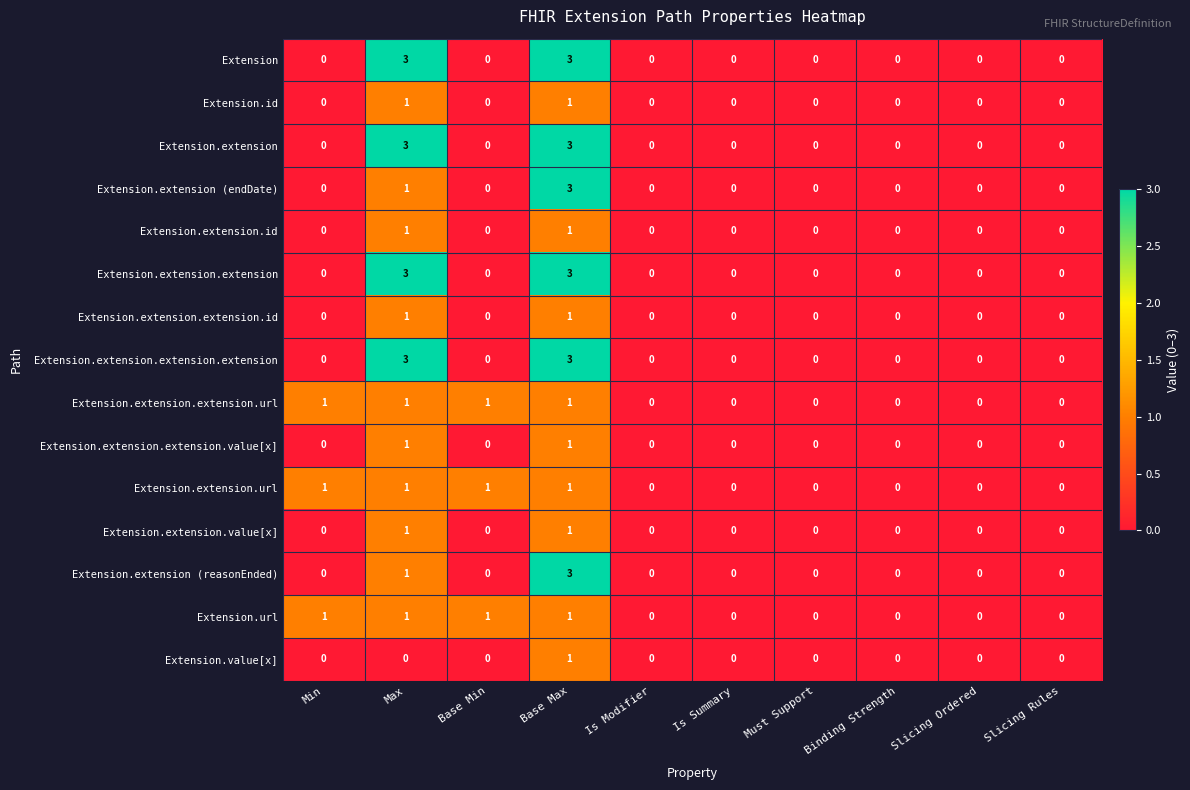

What is the spread (max minus min) of values at Max?

3